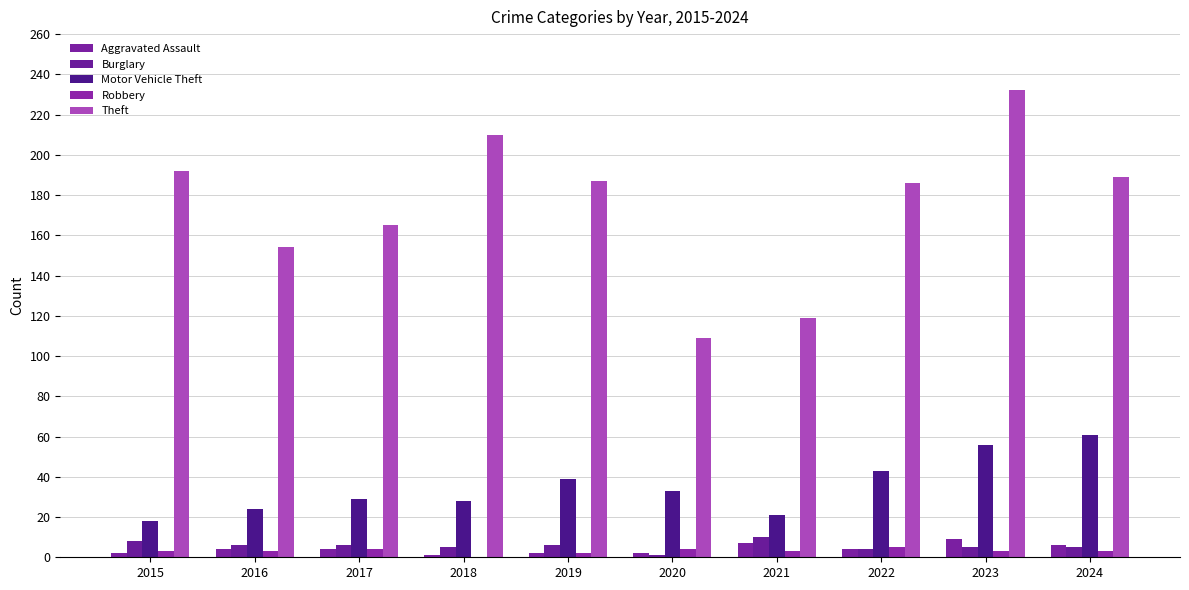

Where does the Robbery series first go above 3?

2017